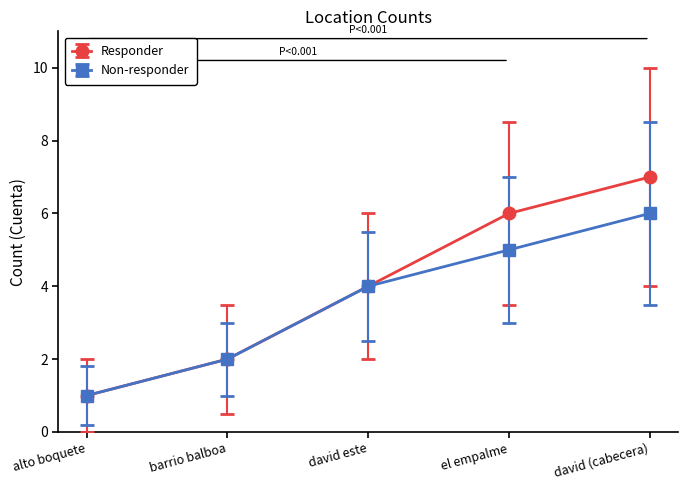

Rank the series by their average value, from lowest to highest.

Non-responder, Responder